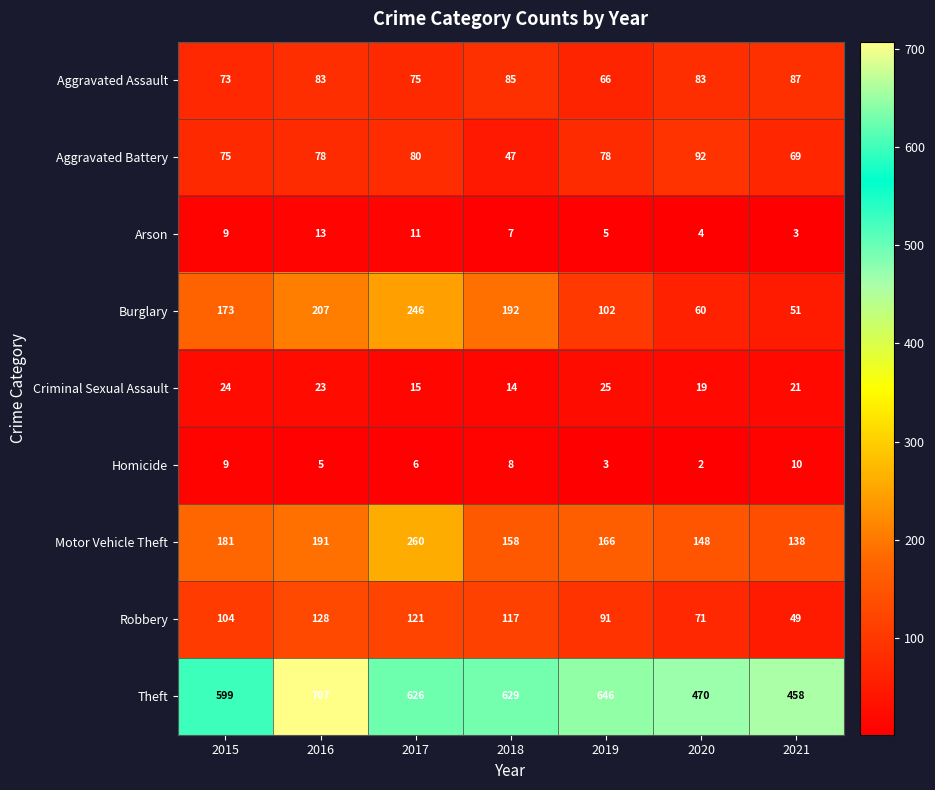

True or false: Theft has a value of 441 at 2019.

False